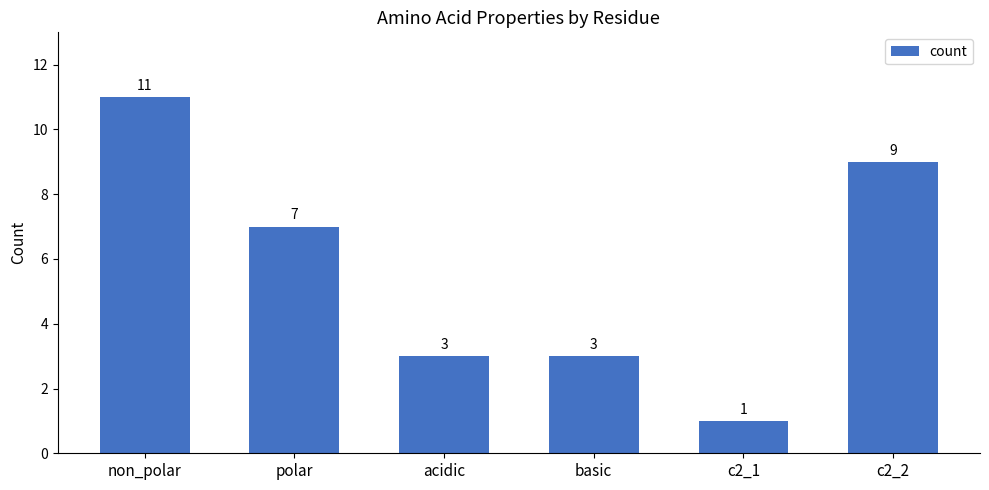

How many distinct data groups are displayed?

1